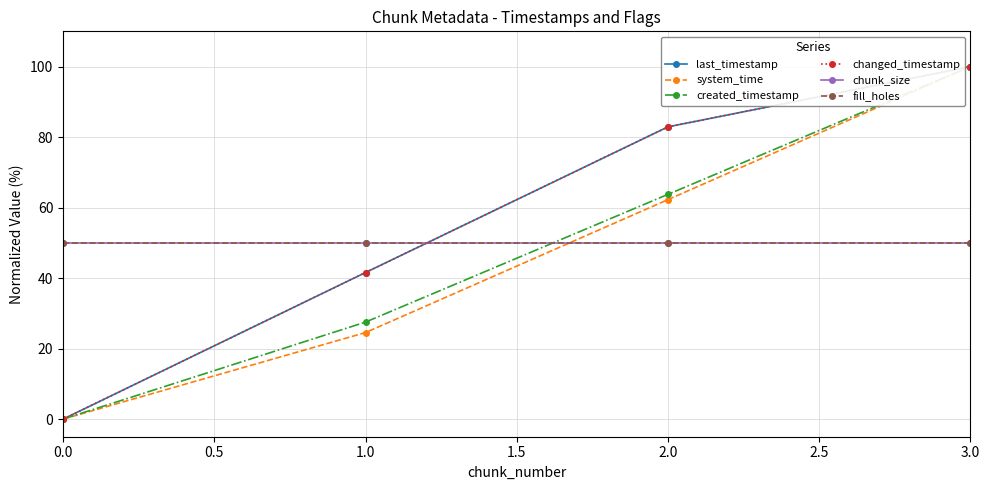

List the labels in order of system_time value, smallest first.

0.0, 1.0, 2.0, 3.0